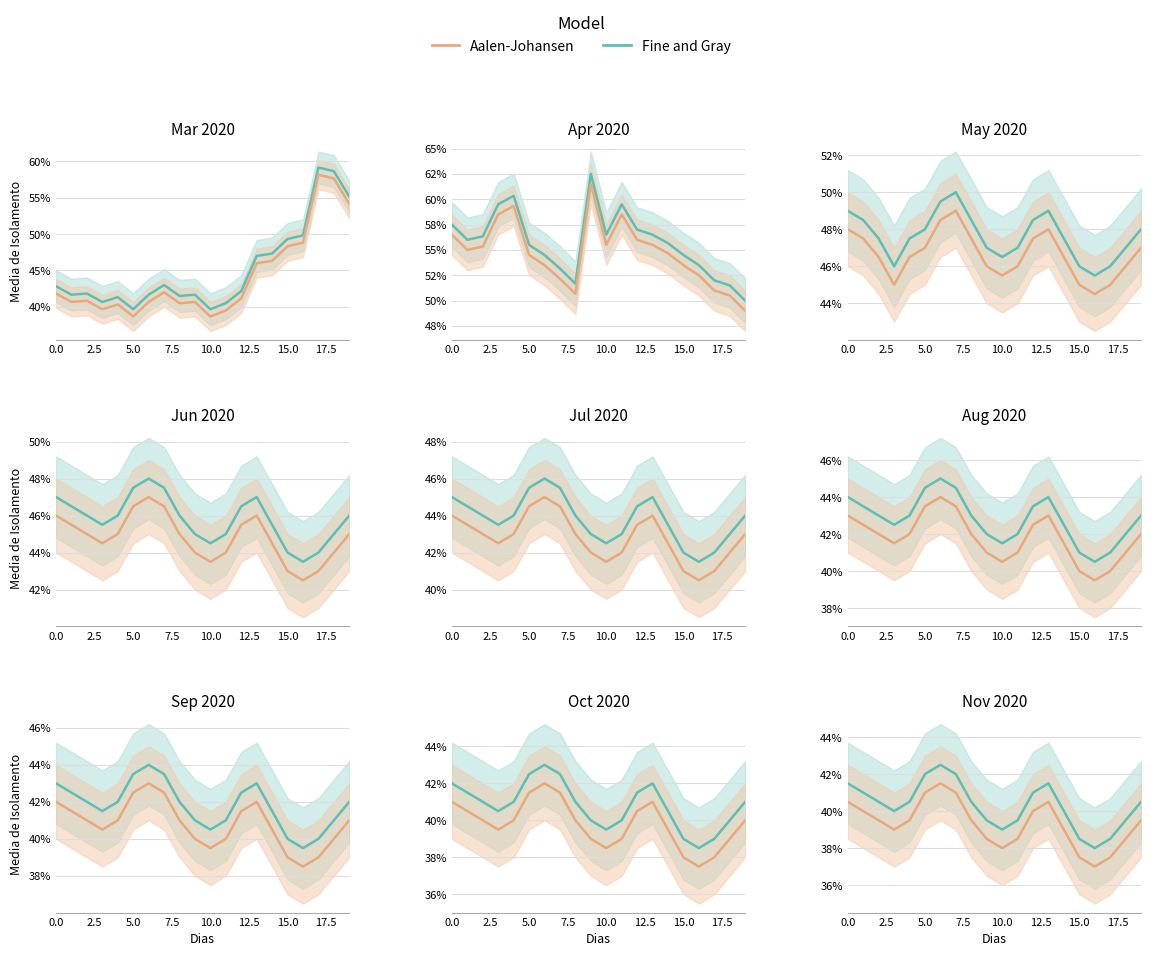

List the series in order of their peak value, highest first.

Fine and Gray, Aalen-Johansen